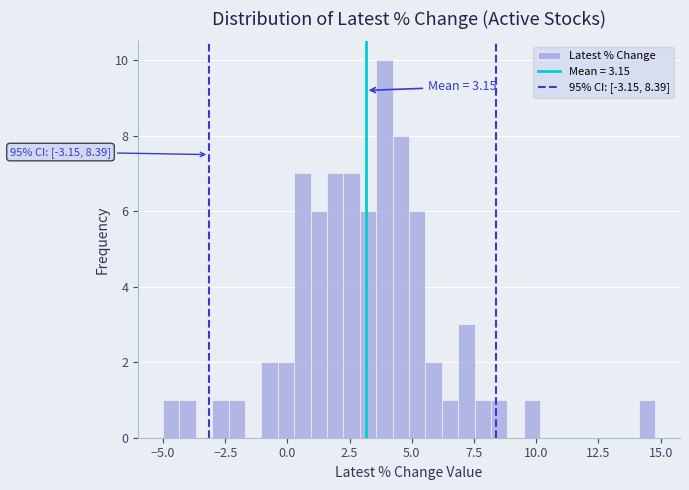

Around what value on the x-axis is the tallest bar? Give the approximate position of its centre, as read against the axis.

4.0